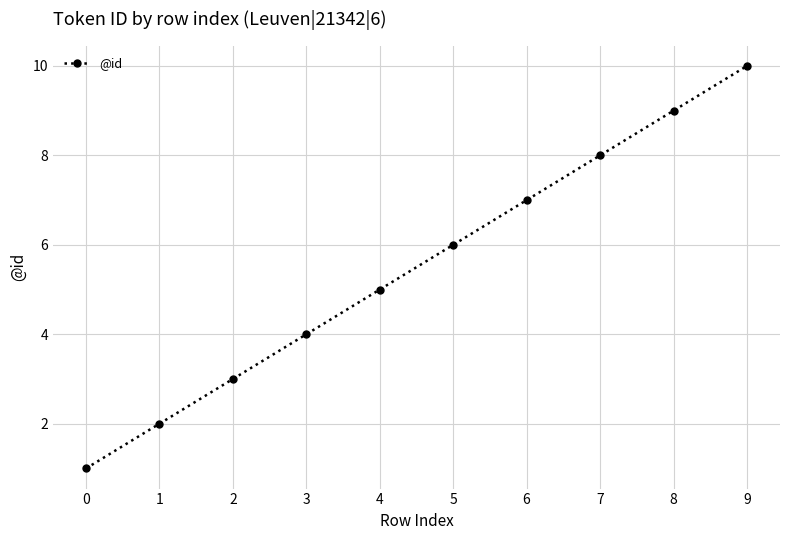

Reading left to right, extract all data points from this chart.

0=1	1=2	2=3	3=4	4=5	5=6	6=7	7=8	8=9	9=10